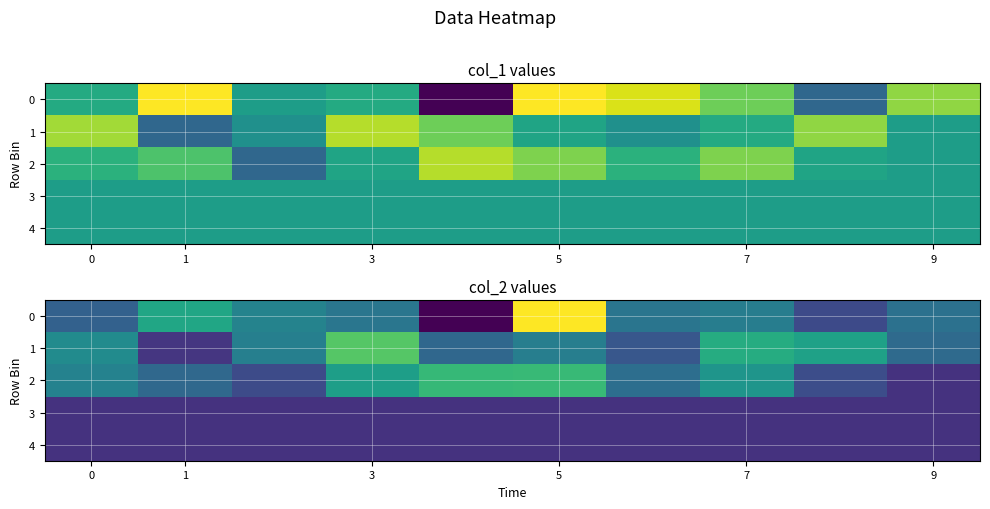

Read the 1 value at 3.

6084